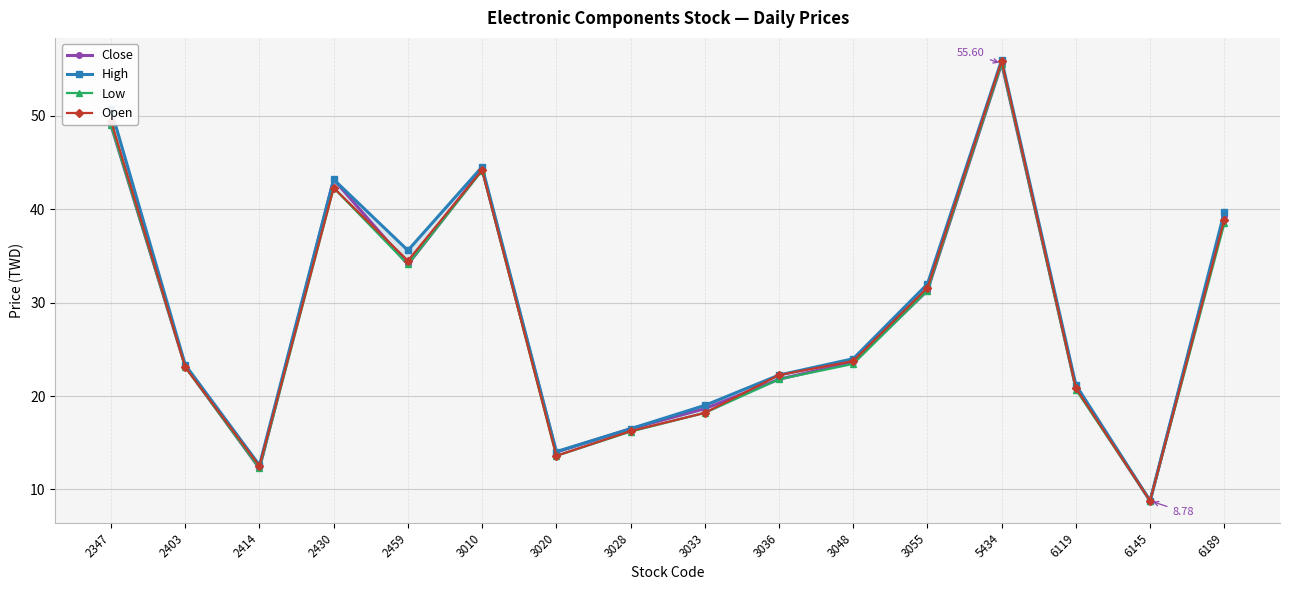

What are all the series names shown in the legend?

Close, High, Low, Open